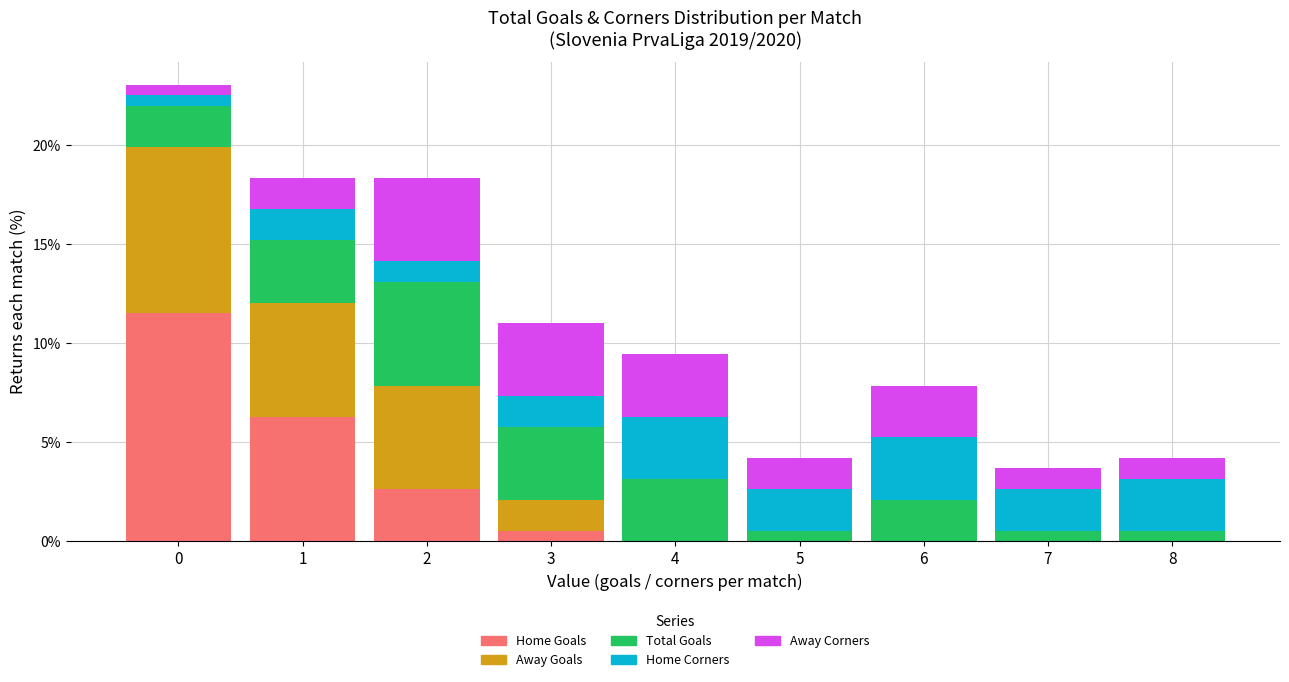

The value of Home Goals at 8 is 0.0. True or false?

True